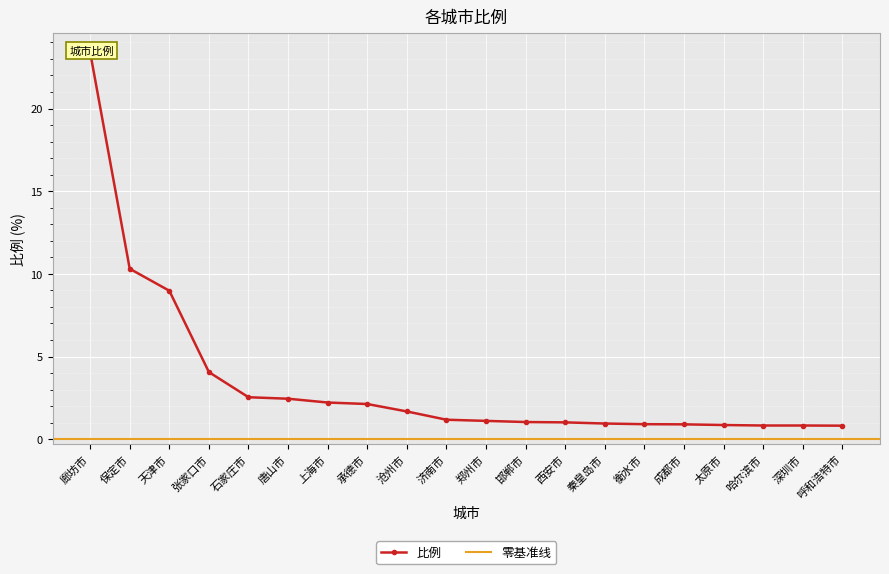

True or false: there are more than 2 points higher than both neighbors.

False